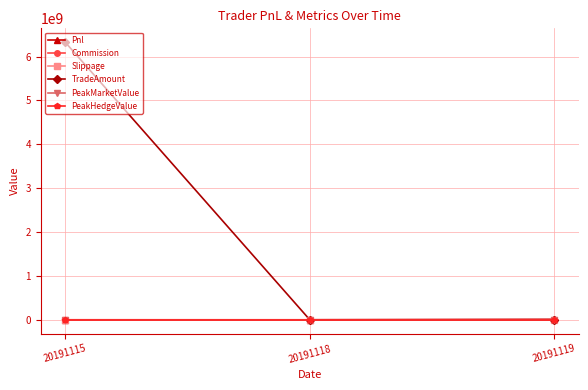

Is this an area chart (filled region under the line)?

No